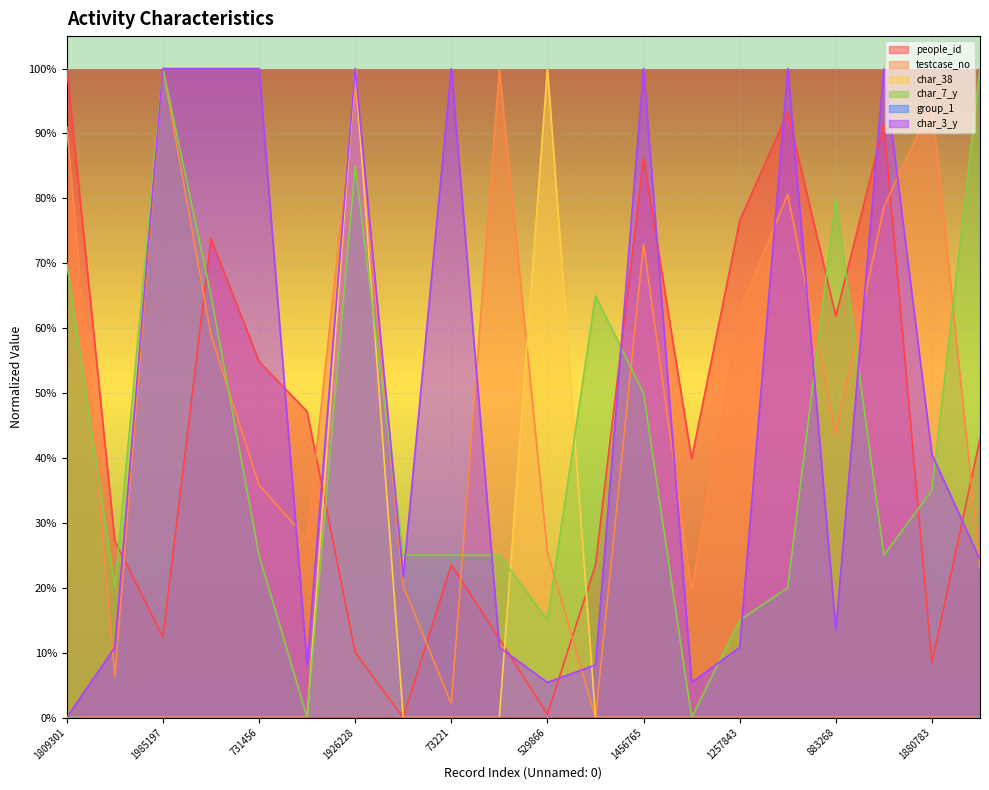

Reading left to right, transcribe all the data shown in this chart.

people_id: 1809301=1.0	154969=0.3	1985197=0.1	1182842=0.7	731456=0.5	570124=0.5	1926228=0.1	428066=0.0	73221=0.2	1980308=0.1	529866=0.0	32317=0.2	1456765=0.9	416695=0.4	1257843=0.8	1606142=0.9	883268=0.6	1568173=0.9	1880783=0.1	481158=0.4
testcase_no: 1809301=0.9	154969=0.1	1985197=1.0	1182842=0.6	731456=0.4	570124=0.3	1926228=1.0	428066=0.2	73221=0.0	1980308=1.0	529866=0.3	32317=0.0	1456765=0.7	416695=0.2	1257843=0.6	1606142=0.8	883268=0.4	1568173=0.8	1880783=0.9	481158=0.2
char_38: 1809301=0.0	154969=0.0	1985197=0.0	1182842=0.0	731456=0.0	570124=0.0	1926228=1.0	428066=0.0	73221=0.0	1980308=0.0	529866=1.0	32317=0.0	1456765=0.0	416695=0.0	1257843=0.0	1606142=0.0	883268=0.0	1568173=0.0	1880783=0.0	481158=0.0
char_7_y: 1809301=0.7	154969=0.2	1985197=1.0	1182842=0.6	731456=0.2	570124=0.0	1926228=0.8	428066=0.2	73221=0.2	1980308=0.2	529866=0.1	32317=0.6	1456765=0.5	416695=0.0	1257843=0.1	1606142=0.2	883268=0.8	1568173=0.2	1880783=0.3	481158=1.0
char_3_y: 1809301=0.0	154969=0.1	1985197=1.0	1182842=1.0	731456=1.0	570124=0.1	1926228=1.0	428066=0.2	73221=1.0	1980308=0.1	529866=0.1	32317=0.1	1456765=1.0	416695=0.1	1257843=0.1	1606142=1.0	883268=0.1	1568173=1.0	1880783=0.4	481158=0.2